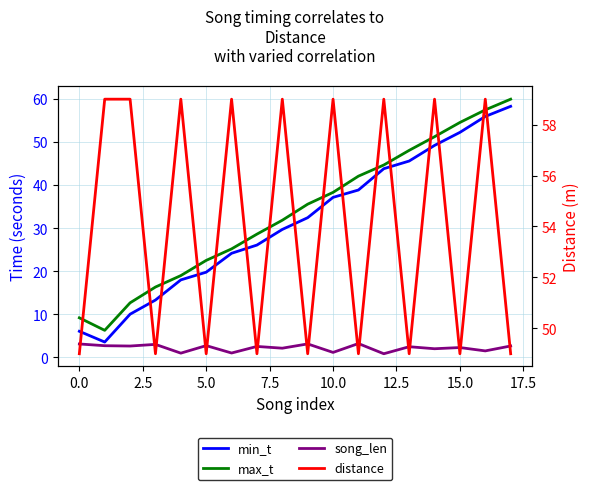

What is the total value across all series at 7.5?

97.0